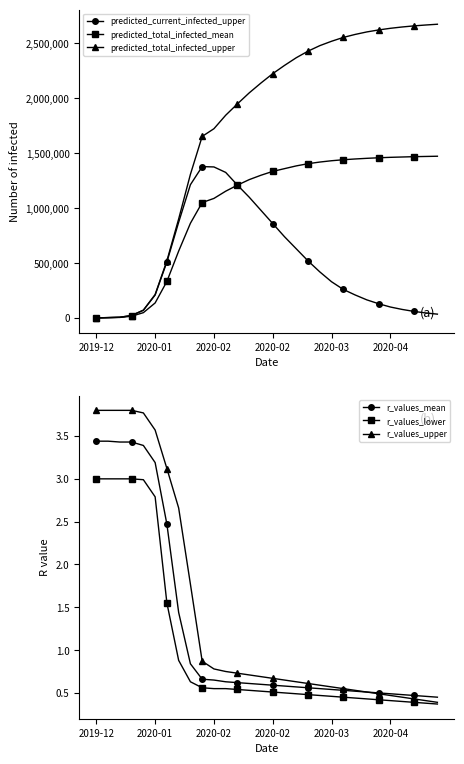

At which label is predicted_current_infected_upper closest to 689646?

16